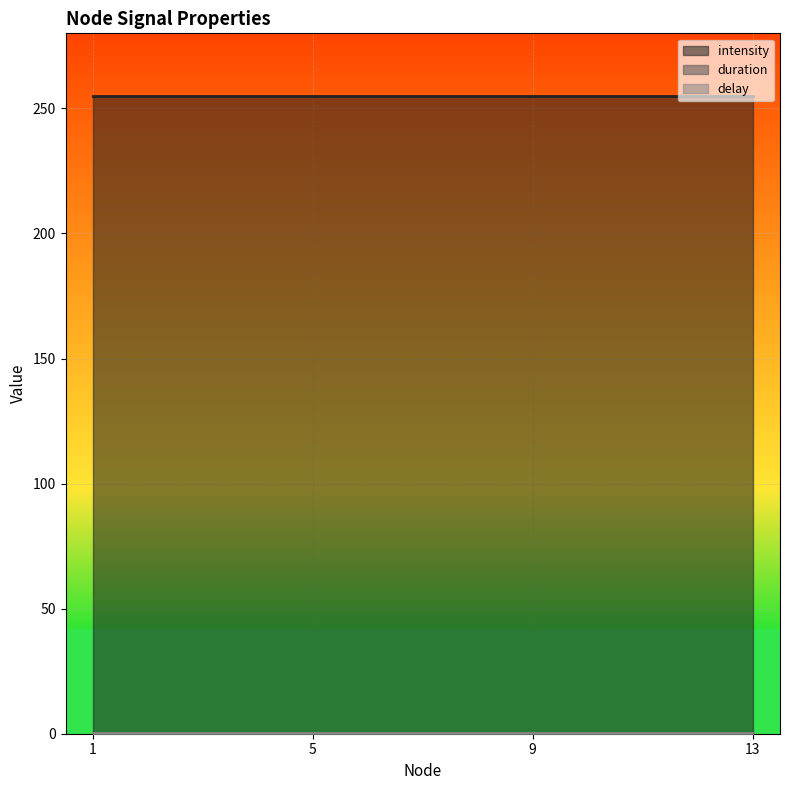

Read the intensity value at 5.

255.0